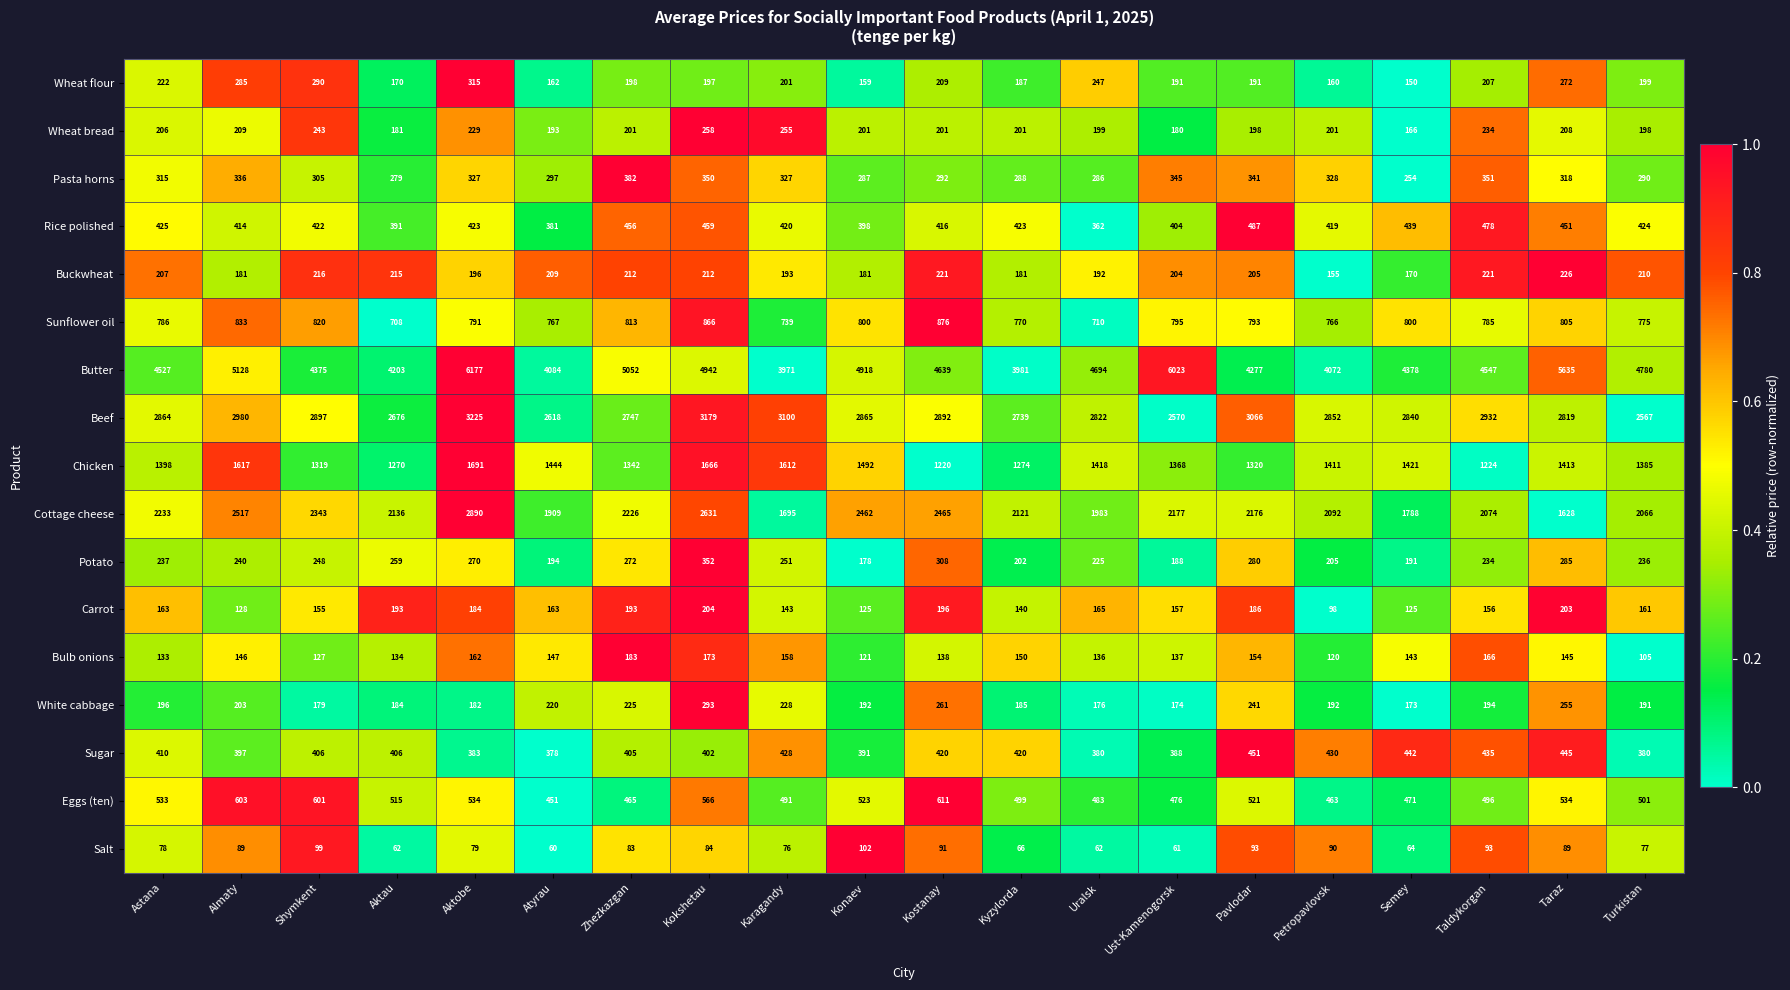

What is the total value across all series at Karagandy?

14288